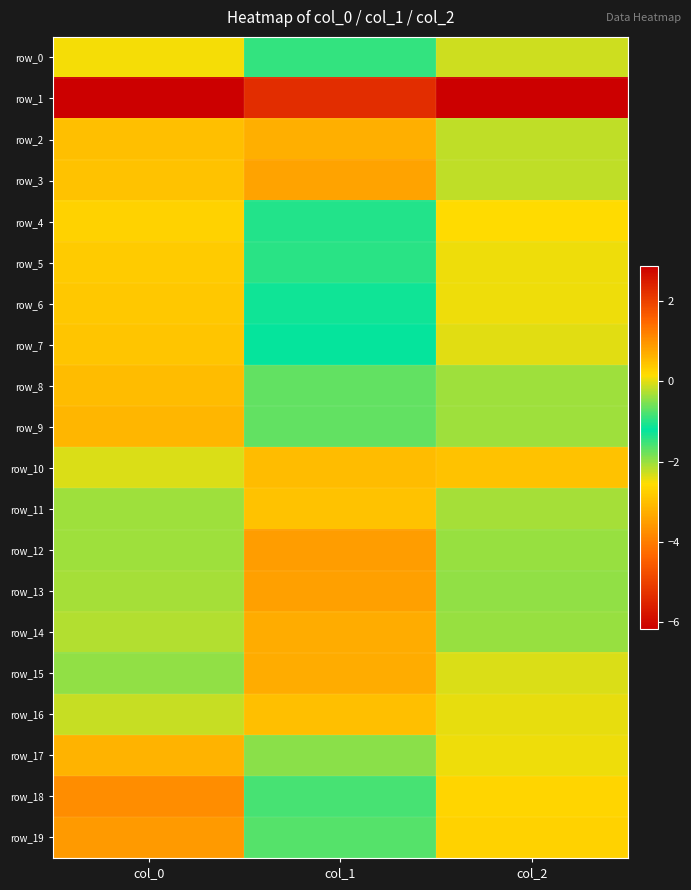

How many values in the row_18 series are below 0?

1